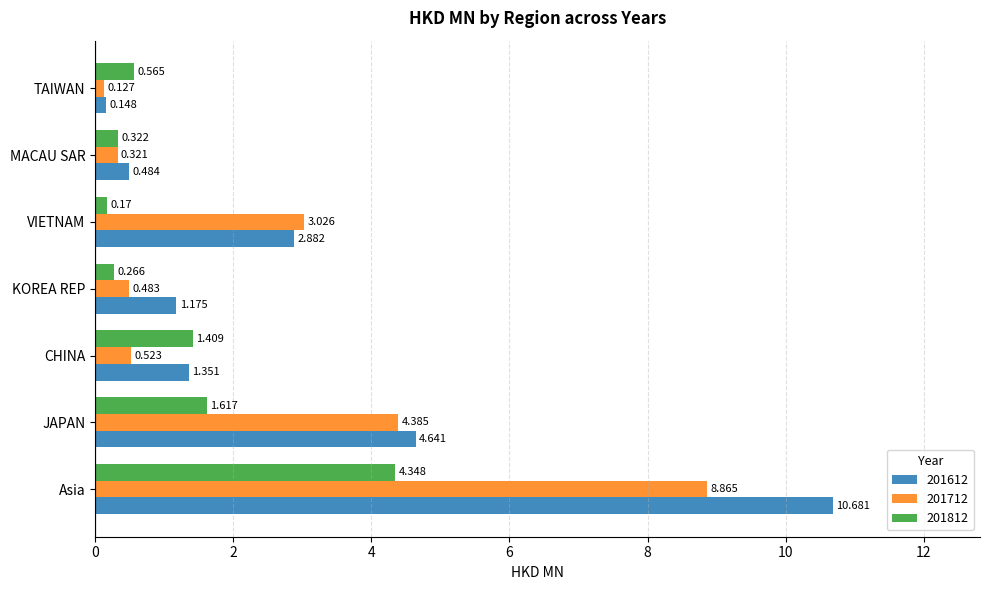

Rank the categories by 201812 value from lowest to highest.

VIETNAM, KOREA REP, MACAU SAR, TAIWAN, CHINA, JAPAN, Asia